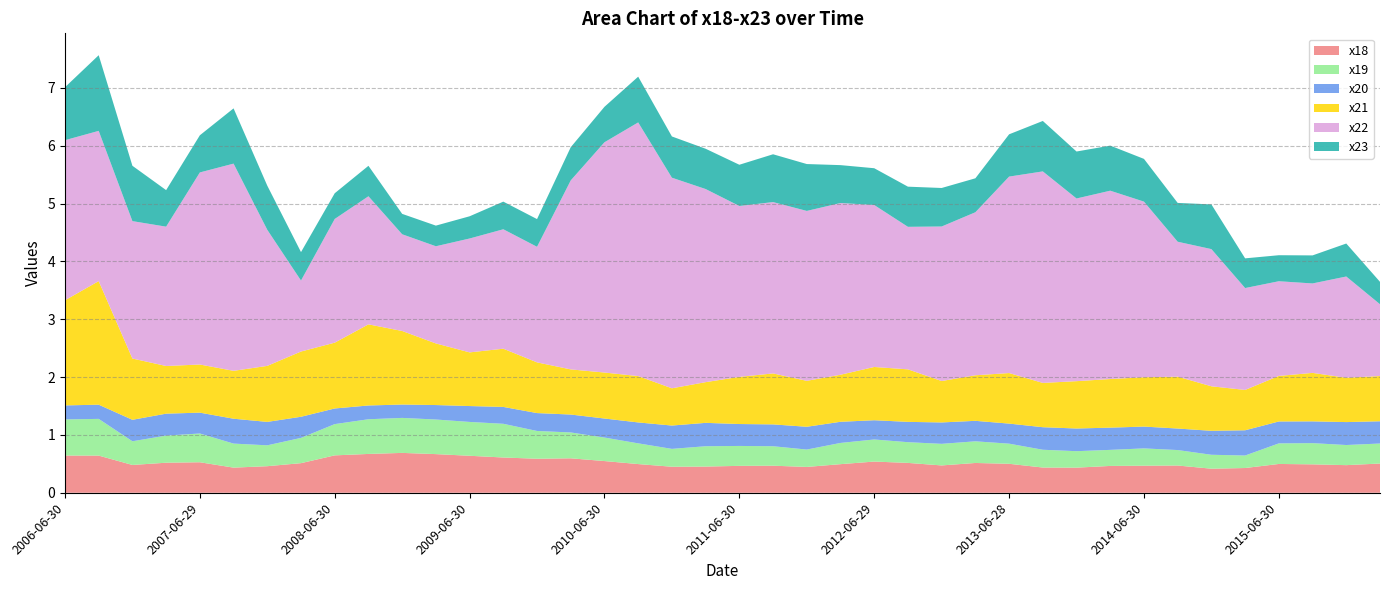

Reading right to left, extract all data points from this chart.

x18: 0.5	0.5	0.5	0.5	0.4	0.4	0.5	0.5	0.5	0.4	0.4	0.5	0.5	0.5	0.5	0.5	0.5	0.4	0.5	0.5	0.5	0.4	0.5	0.5	0.6	0.6	0.6	0.6	0.7	0.7	0.7	0.6	0.5	0.5	0.4	0.5	0.5	0.5	0.6	0.6
x19: 0.3	0.3	0.4	0.4	0.2	0.2	0.3	0.3	0.3	0.3	0.3	0.3	0.4	0.4	0.4	0.4	0.4	0.3	0.3	0.3	0.4	0.3	0.4	0.4	0.4	0.5	0.6	0.6	0.6	0.6	0.6	0.5	0.4	0.4	0.4	0.5	0.5	0.4	0.6	0.6
x20: 0.4	0.4	0.4	0.4	0.4	0.4	0.4	0.4	0.4	0.4	0.4	0.3	0.4	0.4	0.4	0.3	0.4	0.4	0.4	0.4	0.4	0.4	0.4	0.3	0.3	0.3	0.3	0.3	0.3	0.2	0.2	0.3	0.4	0.4	0.4	0.4	0.4	0.4	0.2	0.2
x21: 0.8	0.8	0.8	0.8	0.7	0.8	0.9	0.9	0.8	0.8	0.8	0.9	0.8	0.7	0.9	0.9	0.8	0.8	0.9	0.8	0.7	0.6	0.8	0.8	0.8	0.9	1.0	0.9	1.1	1.3	1.4	1.1	1.1	1.0	0.8	0.8	0.8	1.1	2.1	1.8
x22: 1.2	1.8	1.5	1.6	1.8	2.4	2.3	3.0	3.3	3.2	3.7	3.4	2.8	2.7	2.5	2.8	3.0	2.9	3.0	3.0	3.3	3.6	4.4	4.0	3.3	2.0	2.1	2.0	1.7	1.7	2.2	2.1	1.2	2.4	3.6	3.3	2.4	2.4	2.6	2.8
x23: 0.4	0.6	0.5	0.4	0.5	0.8	0.7	0.7	0.8	0.8	0.9	0.7	0.6	0.7	0.7	0.6	0.7	0.8	0.8	0.7	0.7	0.7	0.8	0.6	0.6	0.5	0.5	0.4	0.4	0.4	0.5	0.4	0.5	0.8	1.0	0.6	0.6	1.0	1.3	0.9